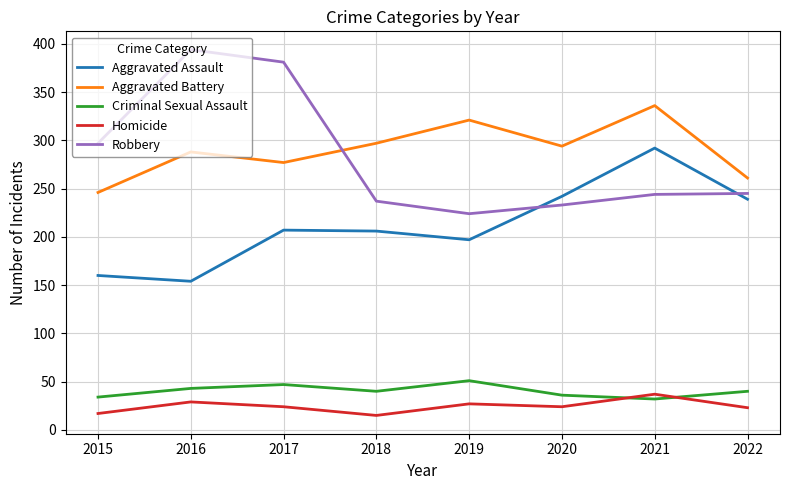

What is the minimum value for Criminal Sexual Assault?

32